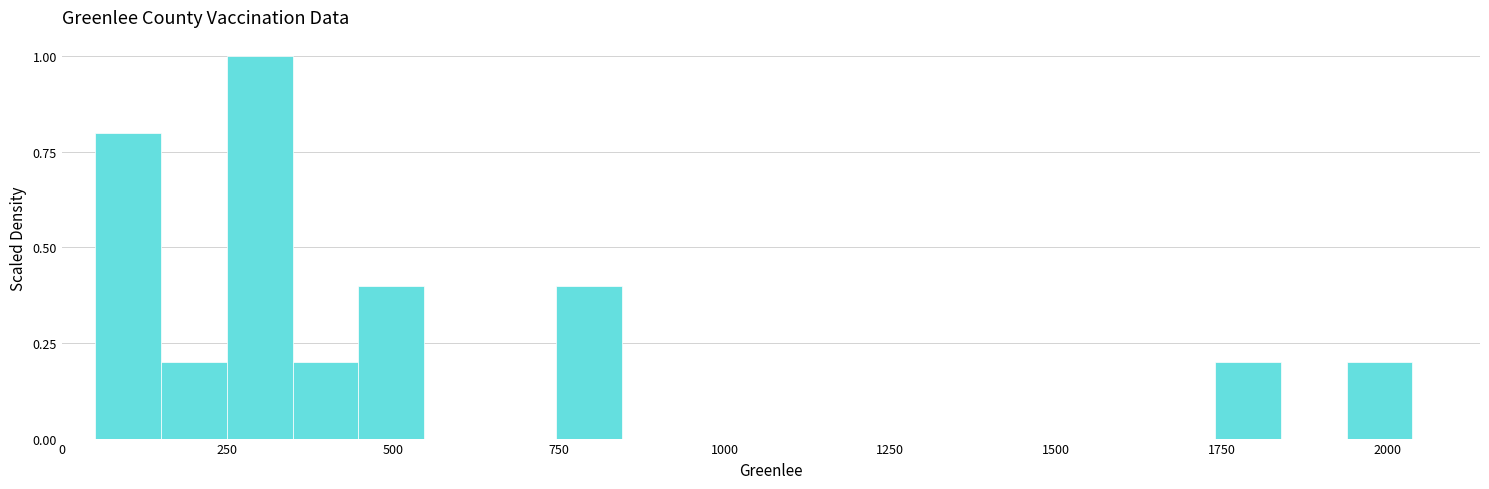

Read against the x-axis, roughly where is the centre of the tallest bar?

300